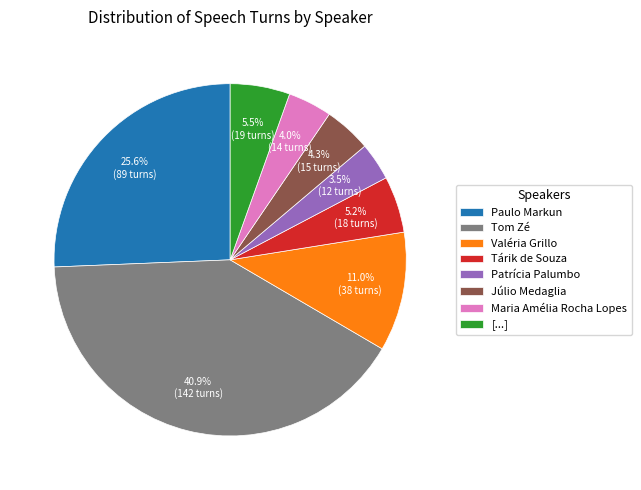

The Maria Amélia Rocha Lopes slice represents 4% of the pie. True or false?

True